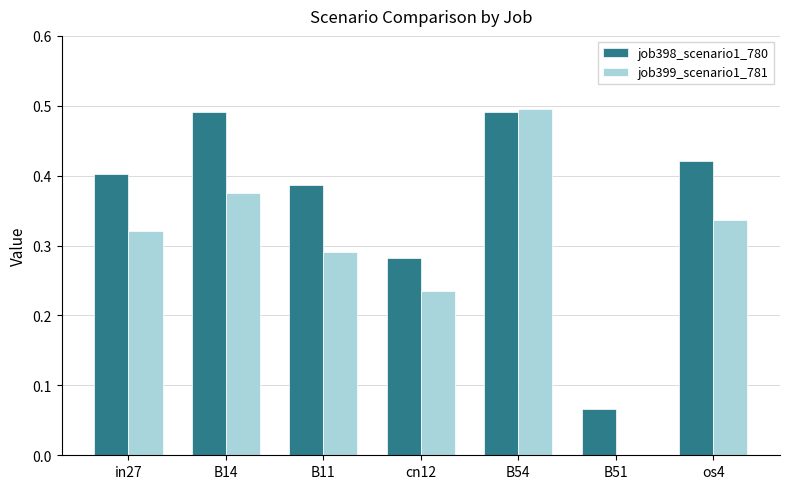

Is the value of job398_scenario1_780 at B14 greater than the value of job399_scenario1_781 at B11?

Yes